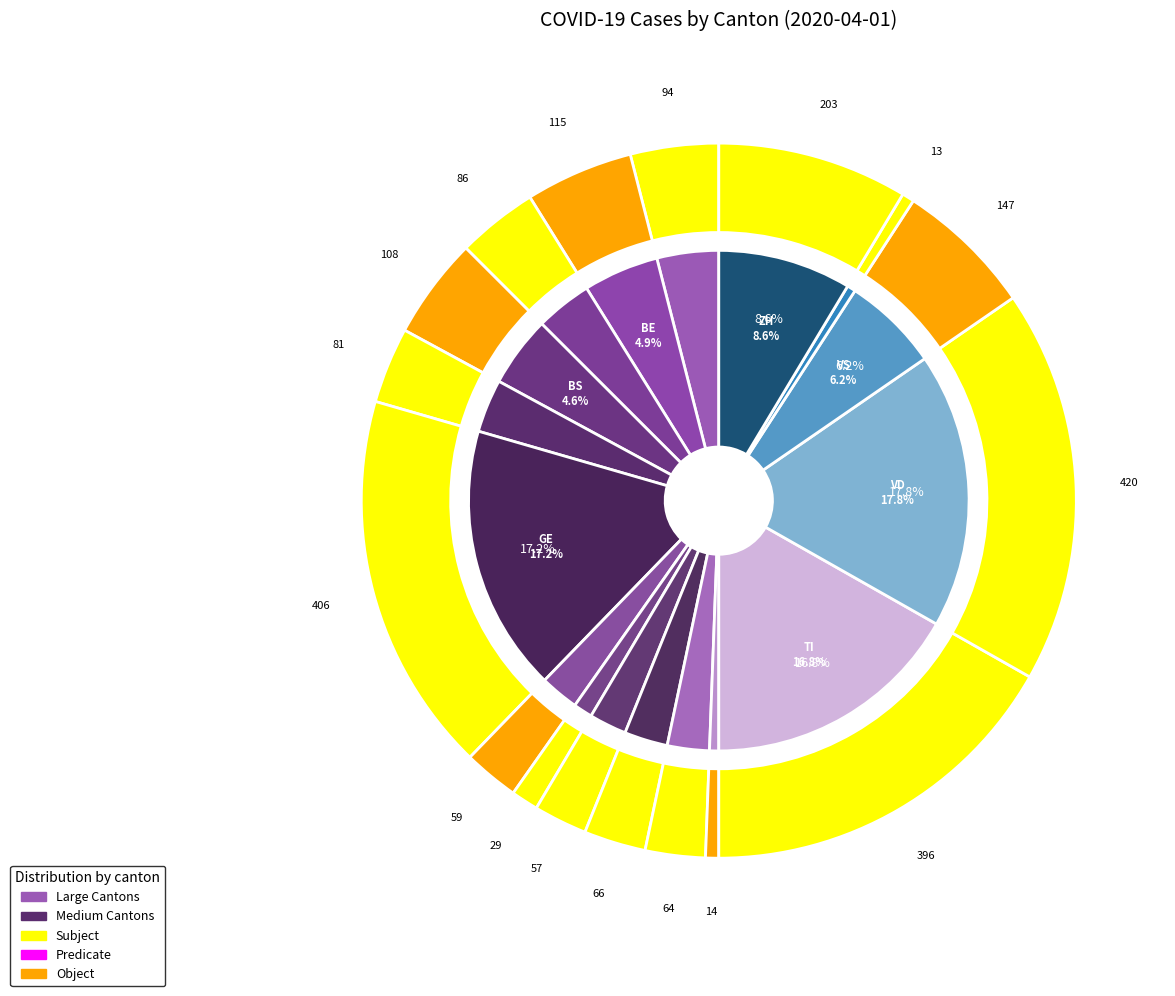

To the nearest percent, what portion does LU represent?

2%